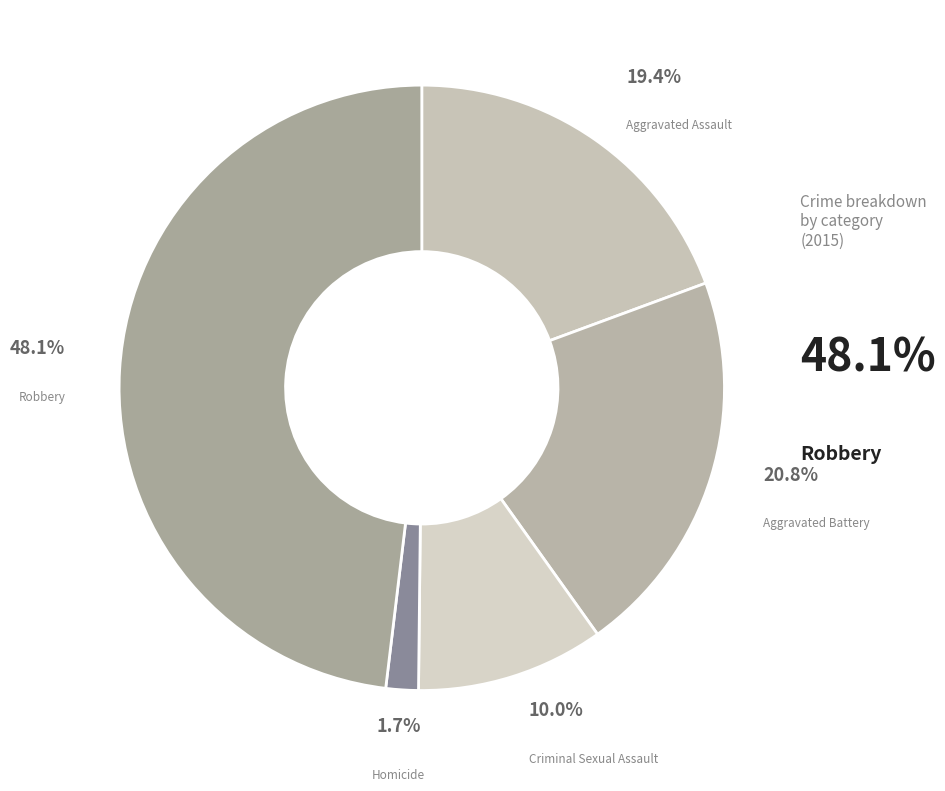

What is the total percentage of Aggravated Battery and Criminal Sexual Assault?

30.8%